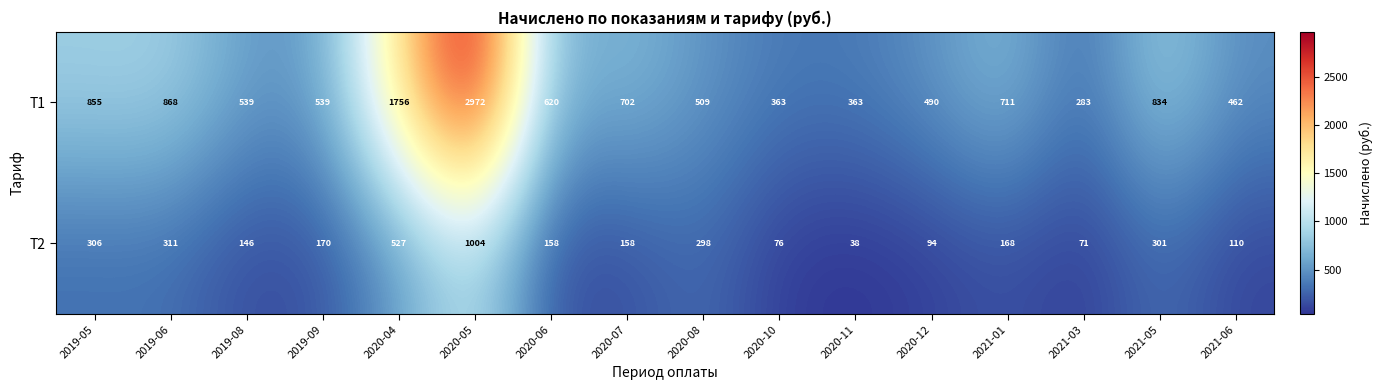

How many categories are shown in the chart?

16